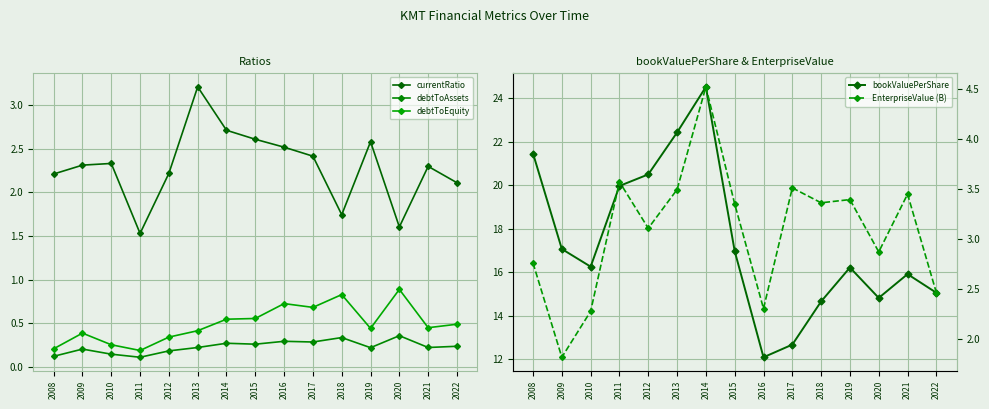

True or false: EnterpriseValue (B) has more than 2 interior local peaks.

True